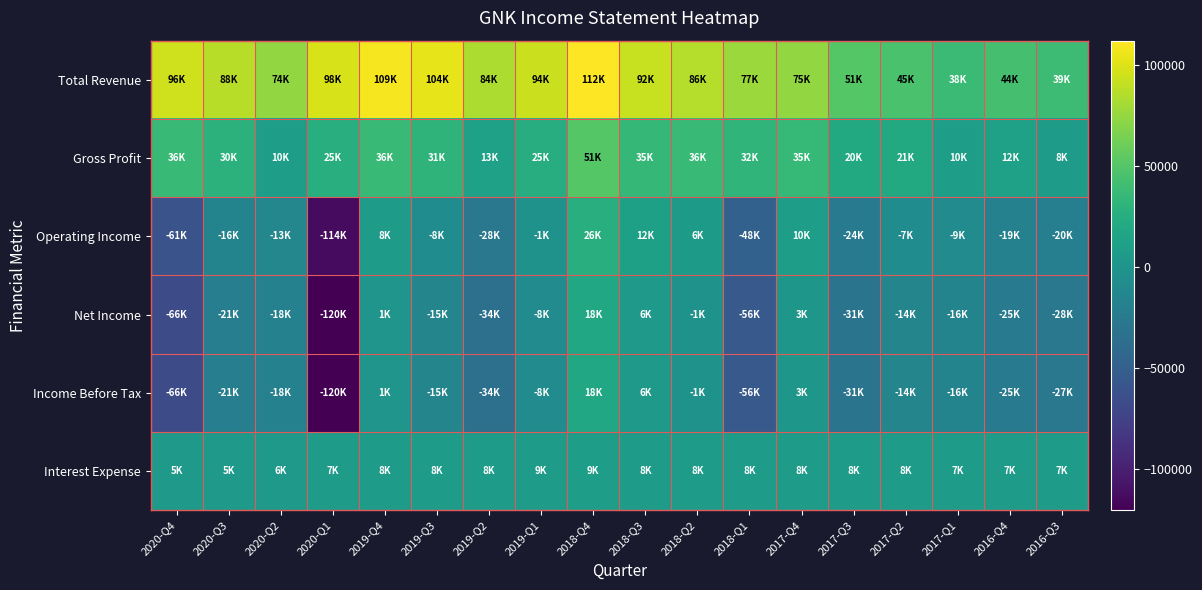

Which category has the lowest value across all series?

2020-Q1